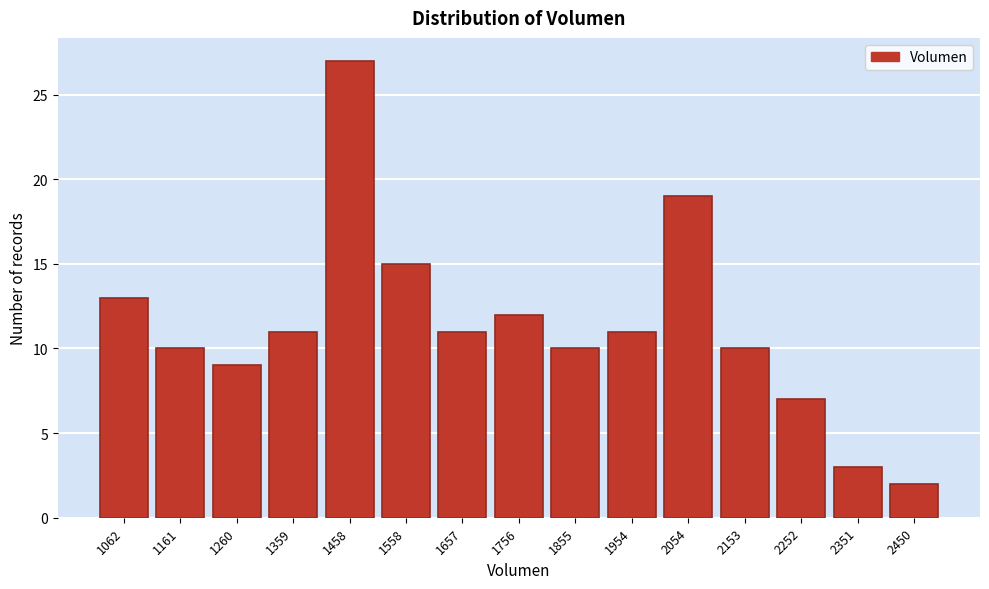

Reading left to right, extract all data points from this chart.

1062=13	1161=10	1260=9	1359=11	1458=27	1558=15	1657=11	1756=12	1855=10	1954=11	2054=19	2153=10	2252=7	2351=3	2450=2